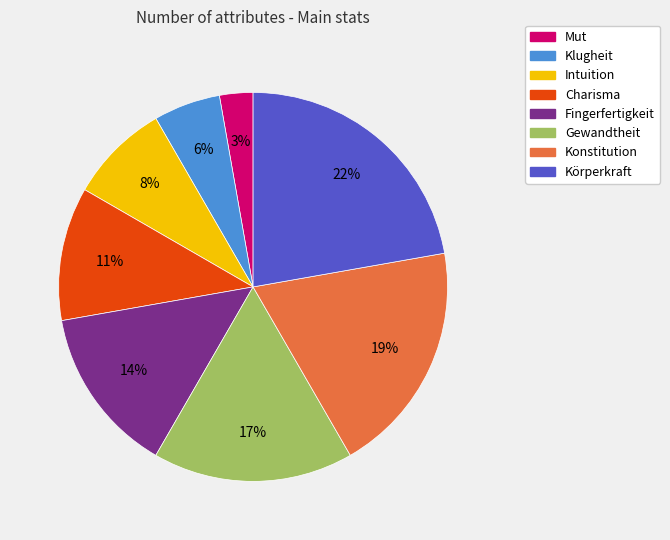

To the nearest percent, what is the difference between the largest and smallest slice percentages?

19%